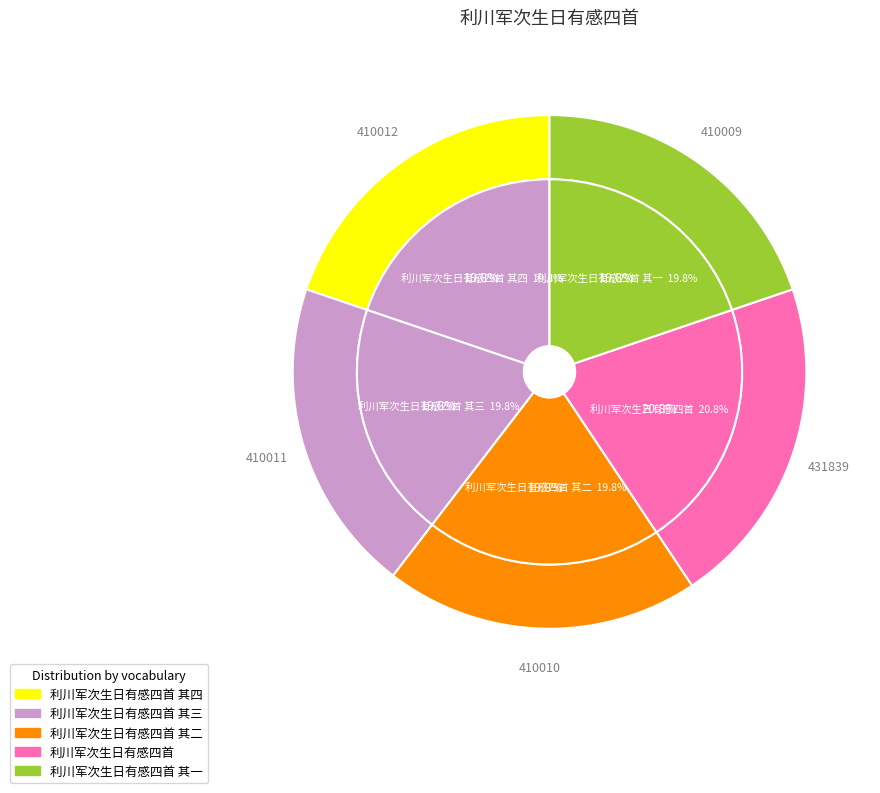

What portion of the pie excludes 利川军次生日有感四首 其二?

80.2%